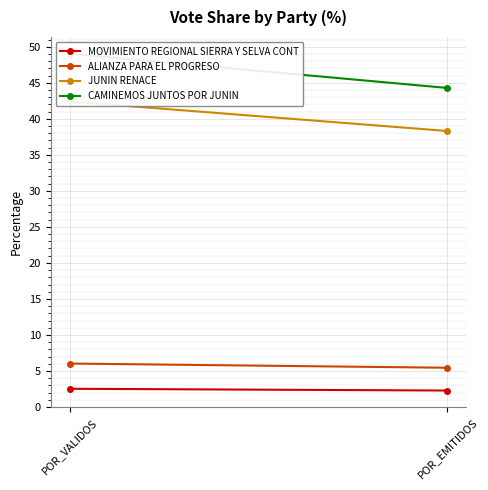

At which label does ALIANZA PARA EL PROGRESO first exceed 6?

POR_VALIDOS